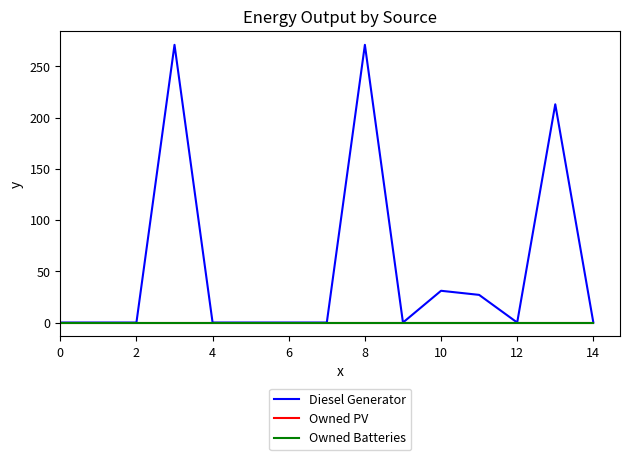

Does the chart have visible grid lines?

No